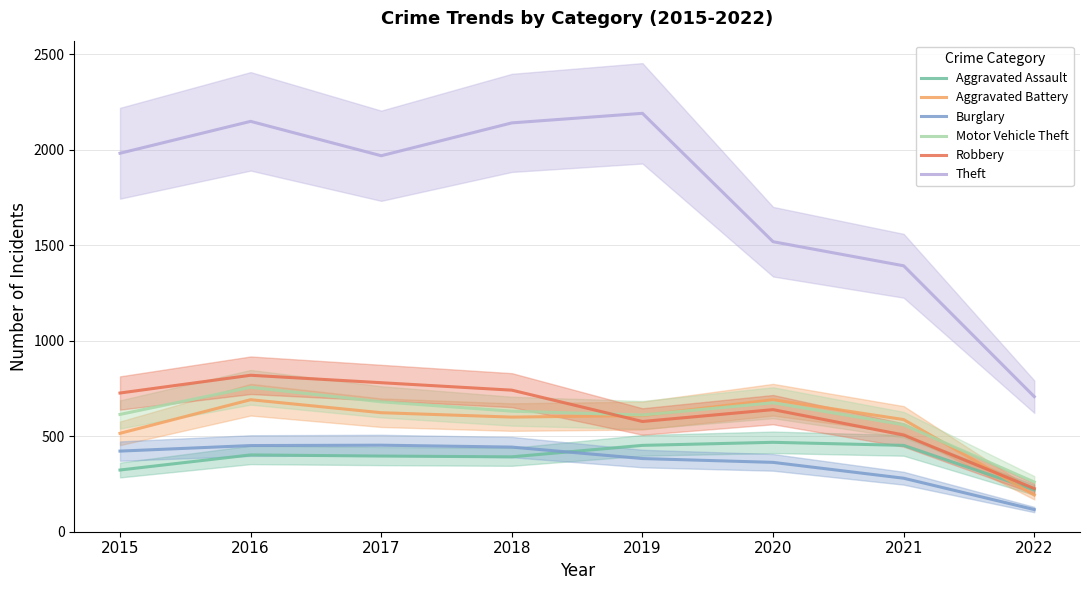

Which series has the largest range (max minus min)?

Theft